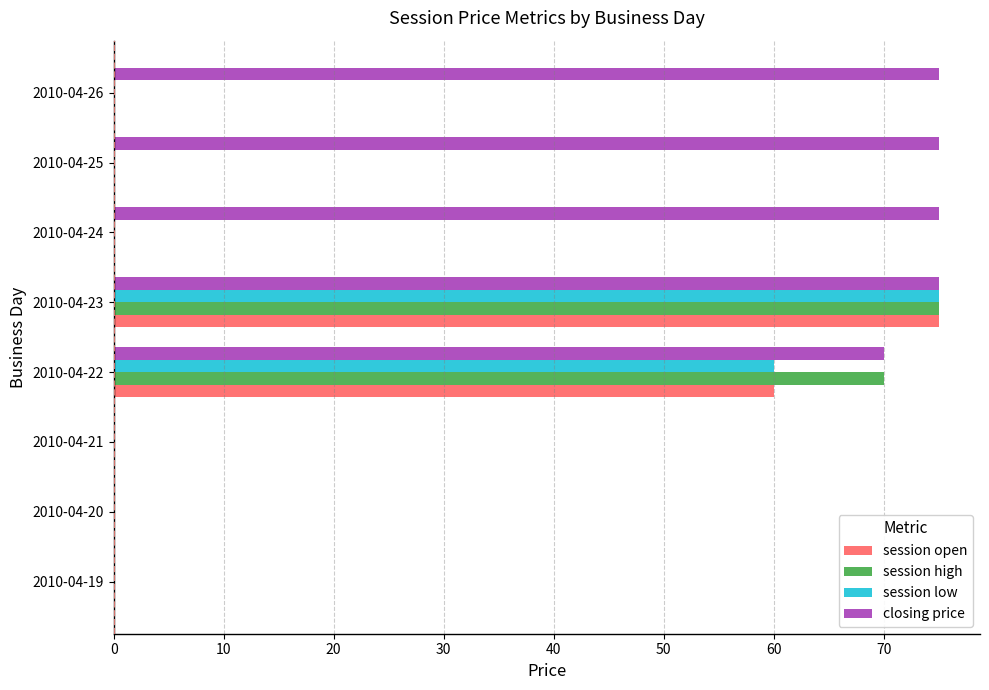

The session low series shows 25 at 2010-04-26. True or false?

False